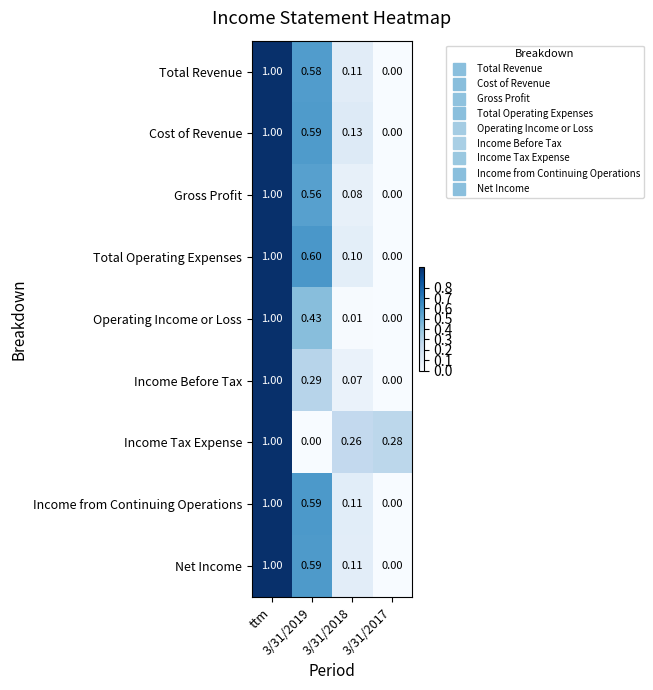

Which category has the highest value across all series?

ttm